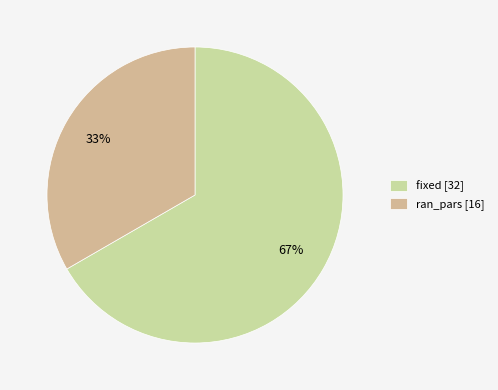

Approximately how many times larger is the value at fixed compared to ran_pars?

2.0